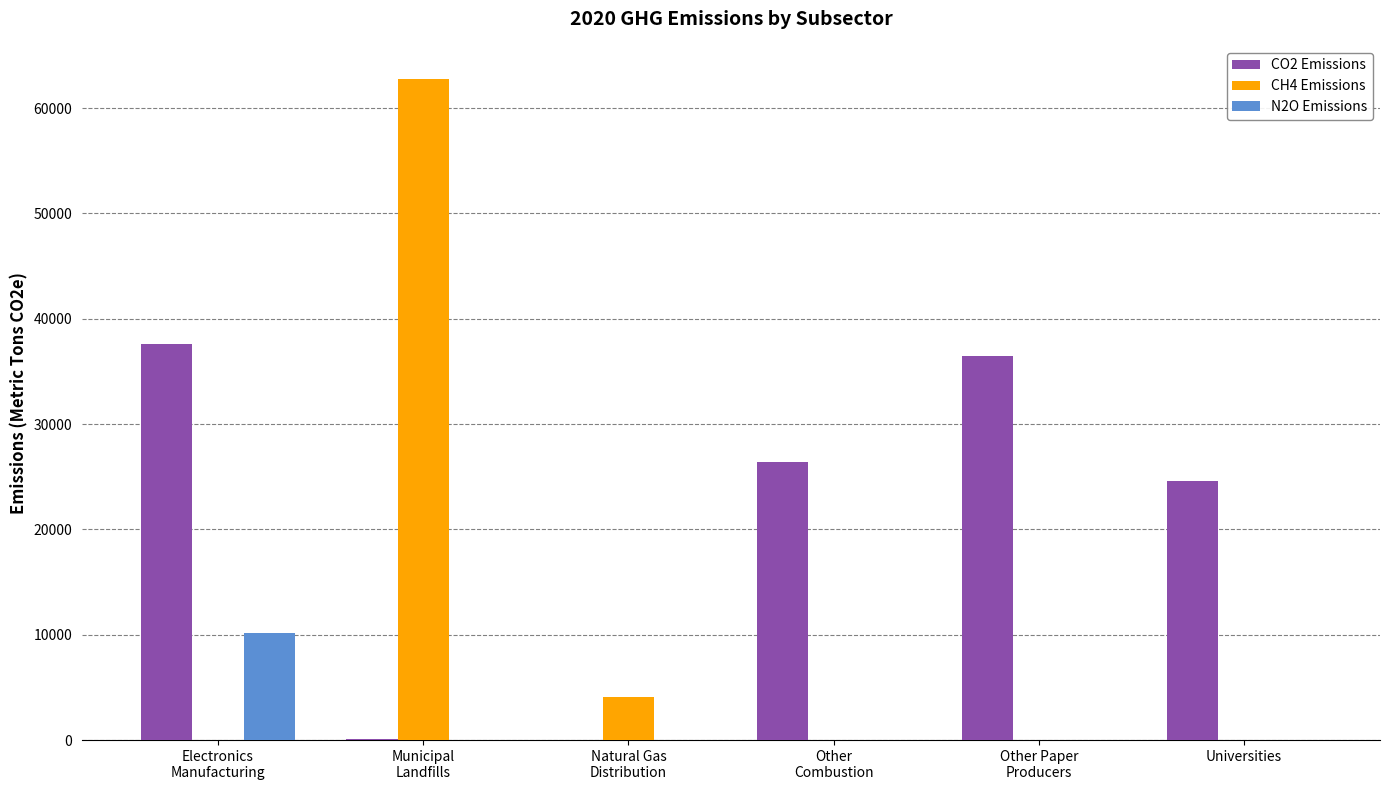

Which series has the largest total across all categories?

CO2 Emissions